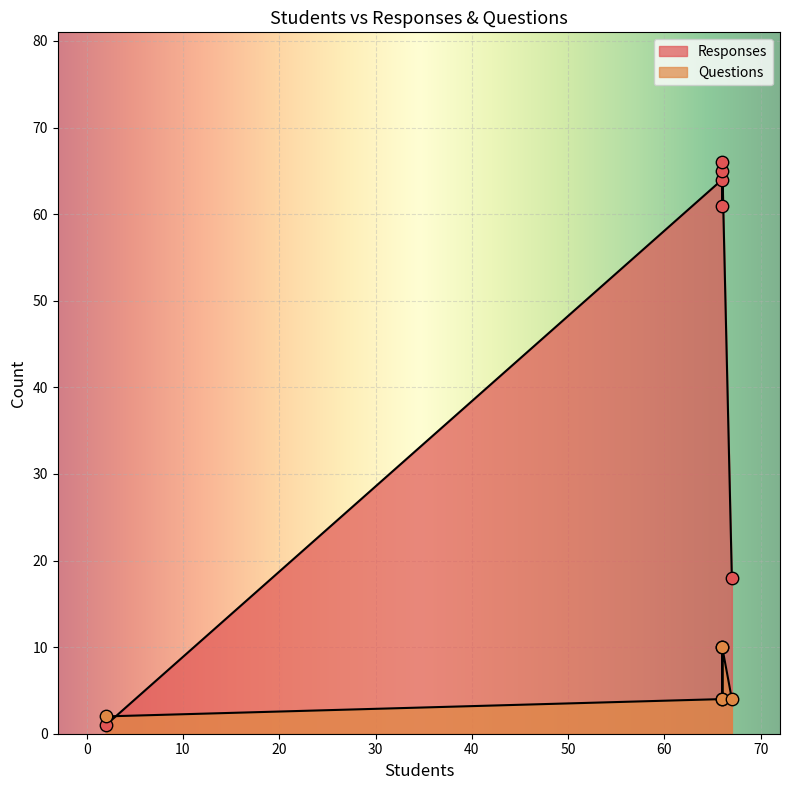

Which series contains the highest Y value?

Responses